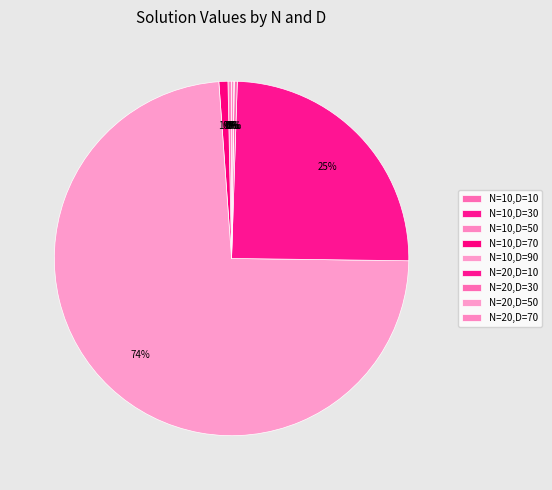

Does N=20,D=50 represent more than half of the total?

No